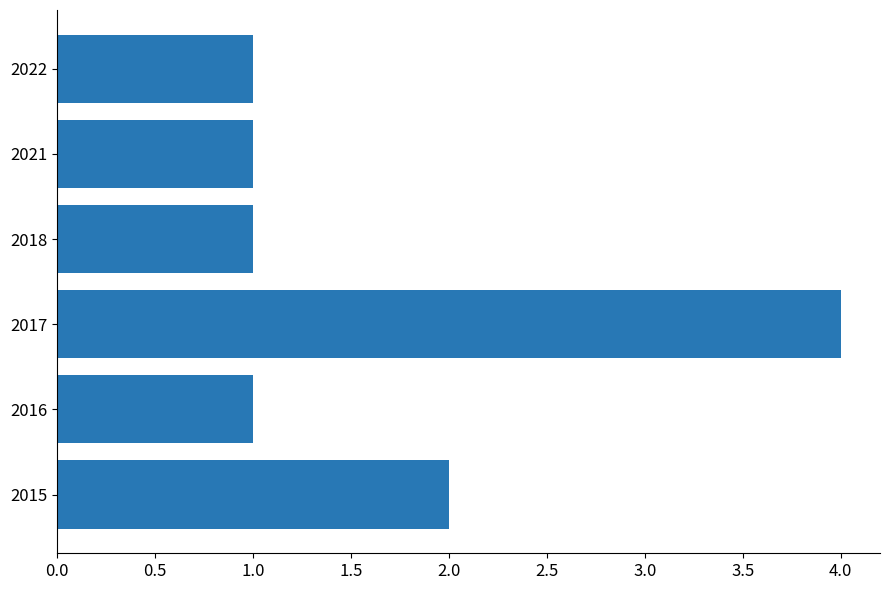

What value does the data have at 2017?

4